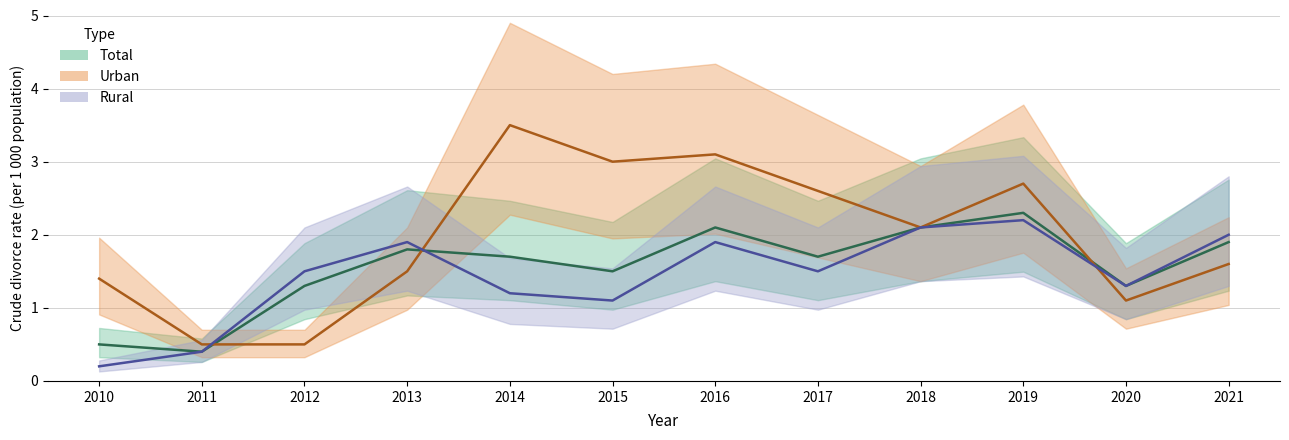

Reading left to right, list all the values displayed in this chart.

Total: 0.5	0.4	1.3	1.8	1.7	1.5	2.1	1.7	2.1	2.3	1.3	1.9
Urban: 1.4	0.5	0.5	1.5	3.5	3.0	3.1	2.6	2.1	2.7	1.1	1.6
Rural: 0.2	0.4	1.5	1.9	1.2	1.1	1.9	1.5	2.1	2.2	1.3	2.0